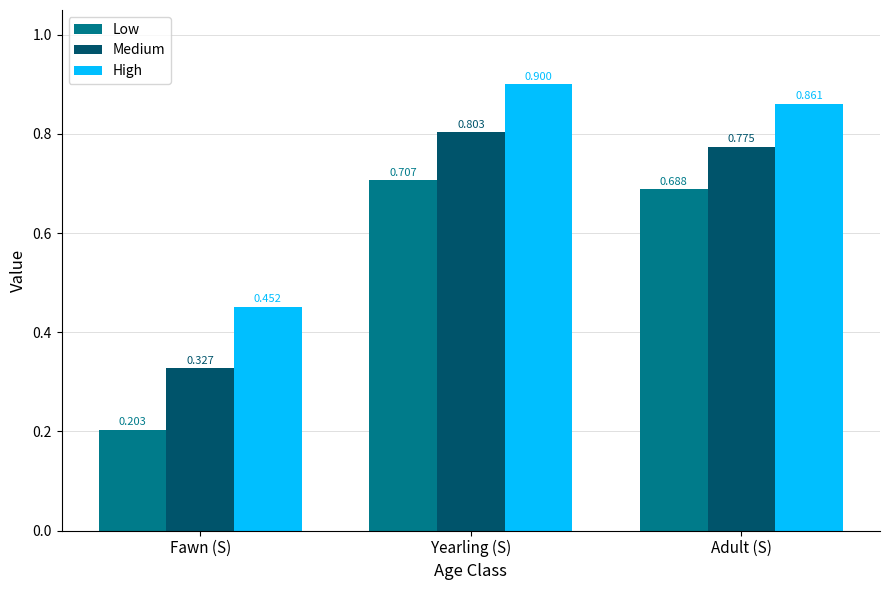

The value of High at Yearling (S) is 0.9. True or false?

True